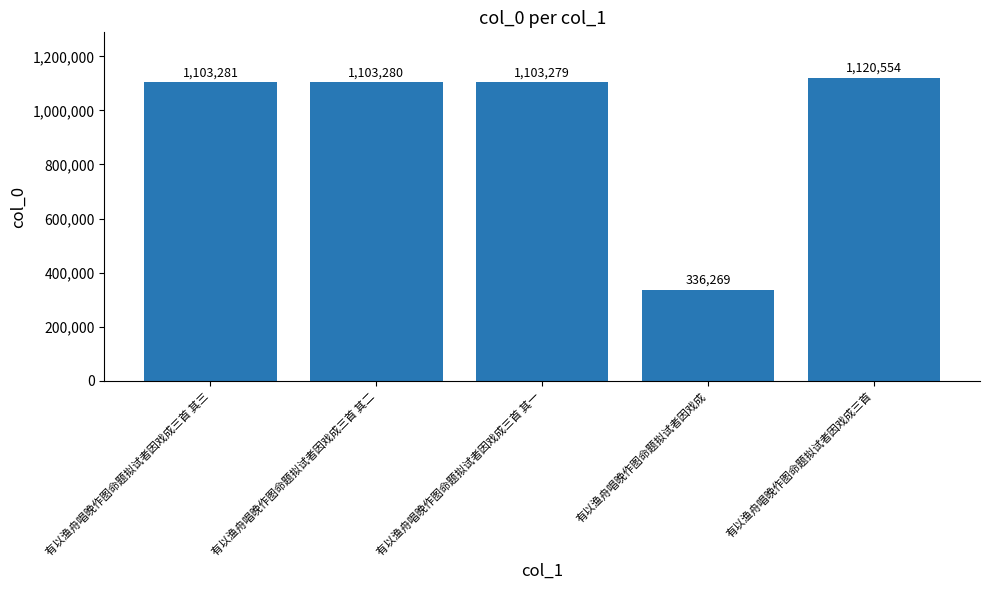

The chart shows a value of 336269 at 有以渔舟唱晚作图命题拟试者因戏成. True or false?

True